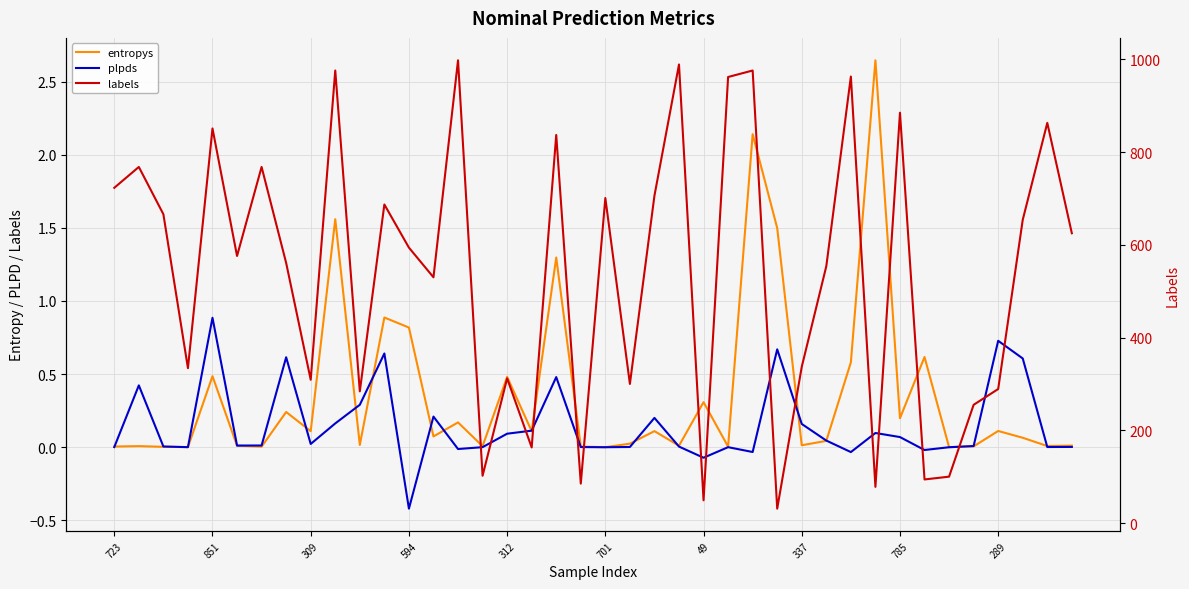

Is it true that plpds equals 0.0 at 38?

False